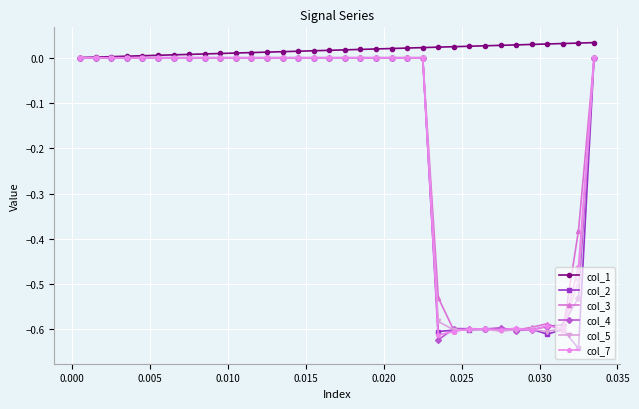

True or false: col_2 has more than 0 points higher than both neighbors.

True